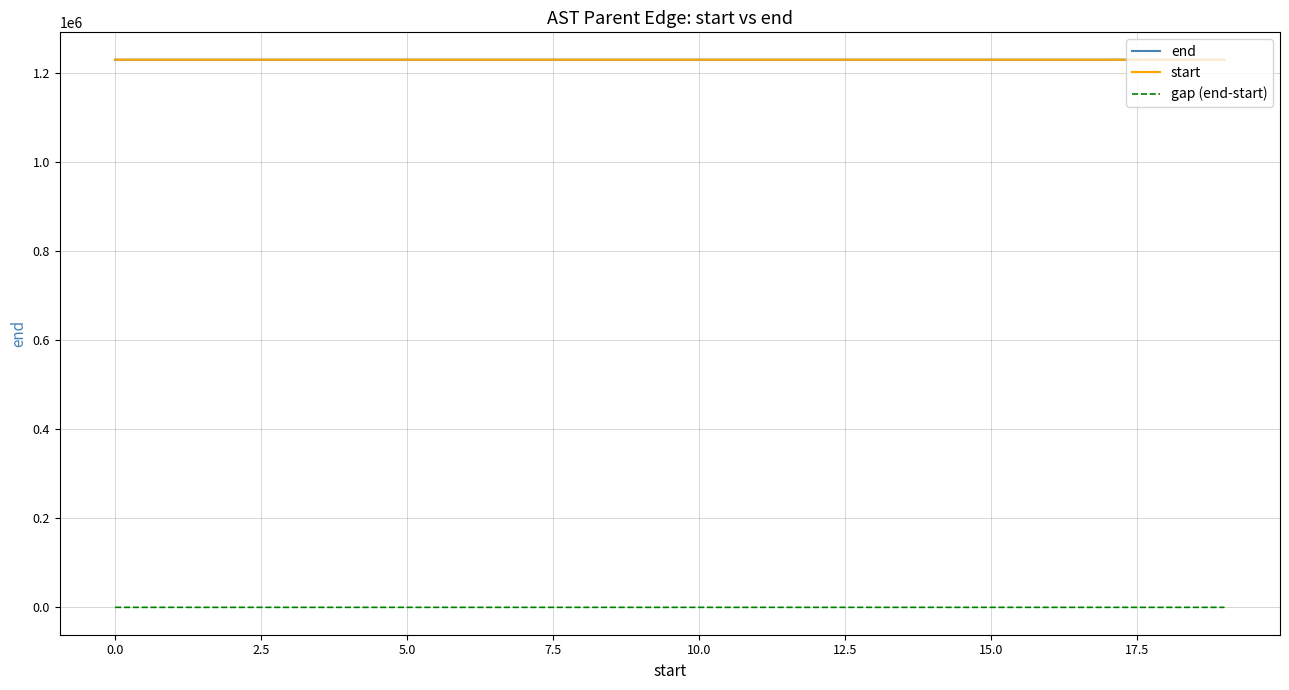

What is the greatest value displayed?

1229853